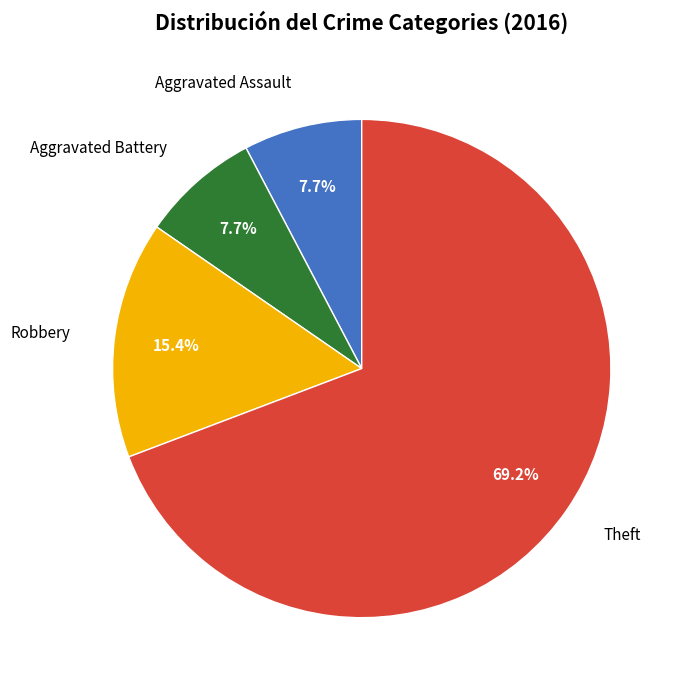

True or false: Robbery accounts for 9% of the total.

False